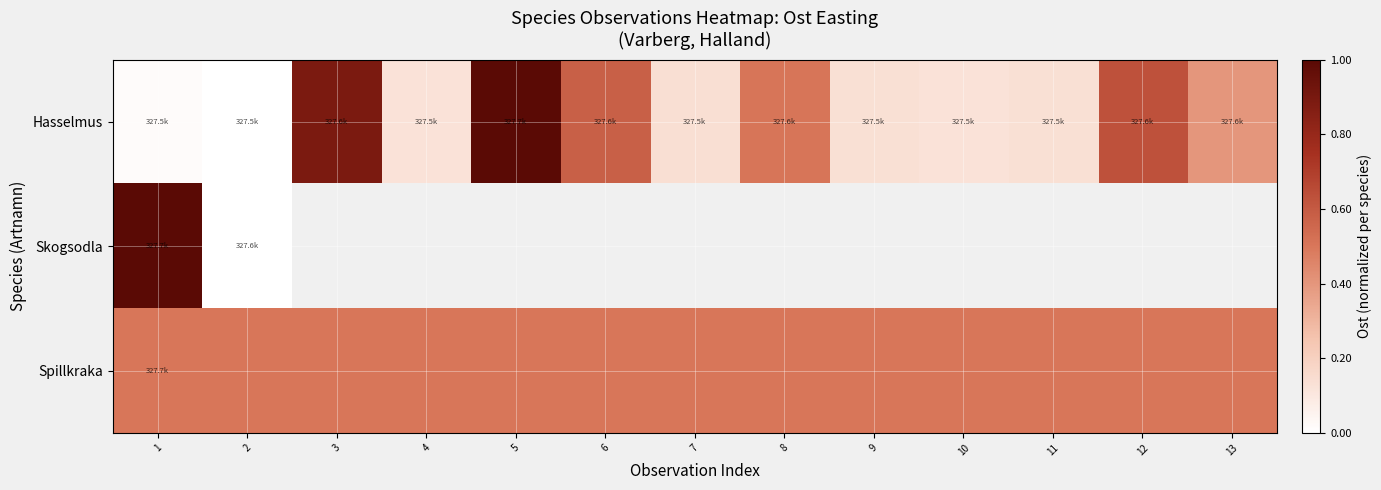

What is the difference between the maximum and minimum values in the Skogsodla series?

1.0